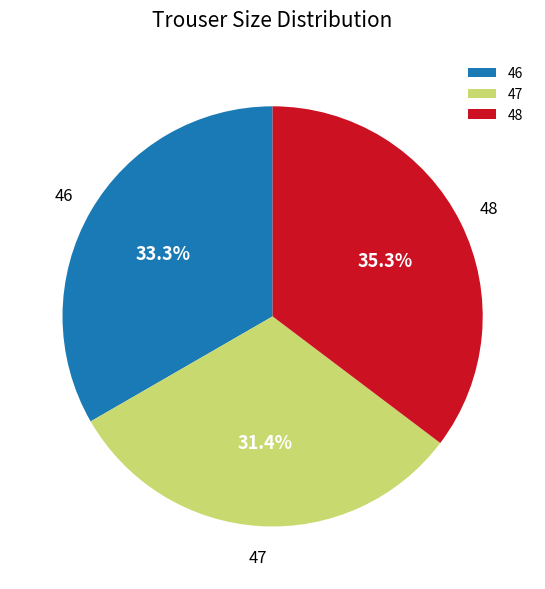

True or false: 46 accounts for 47% of the total.

False